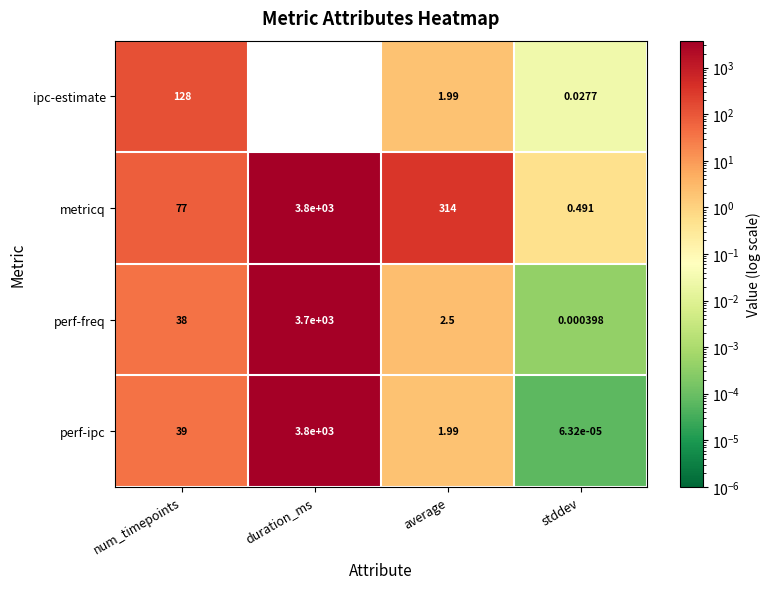

At which label is metricq closest to 1900?

average